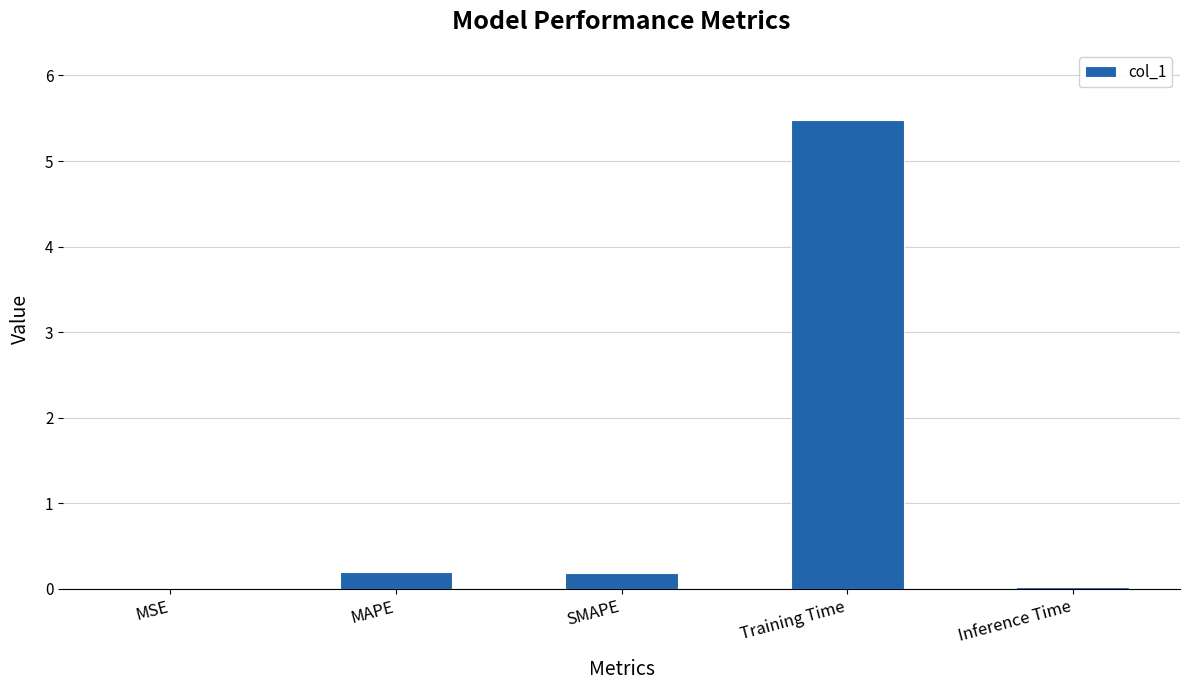

Is it true that the value at Training Time is 5.5?

True